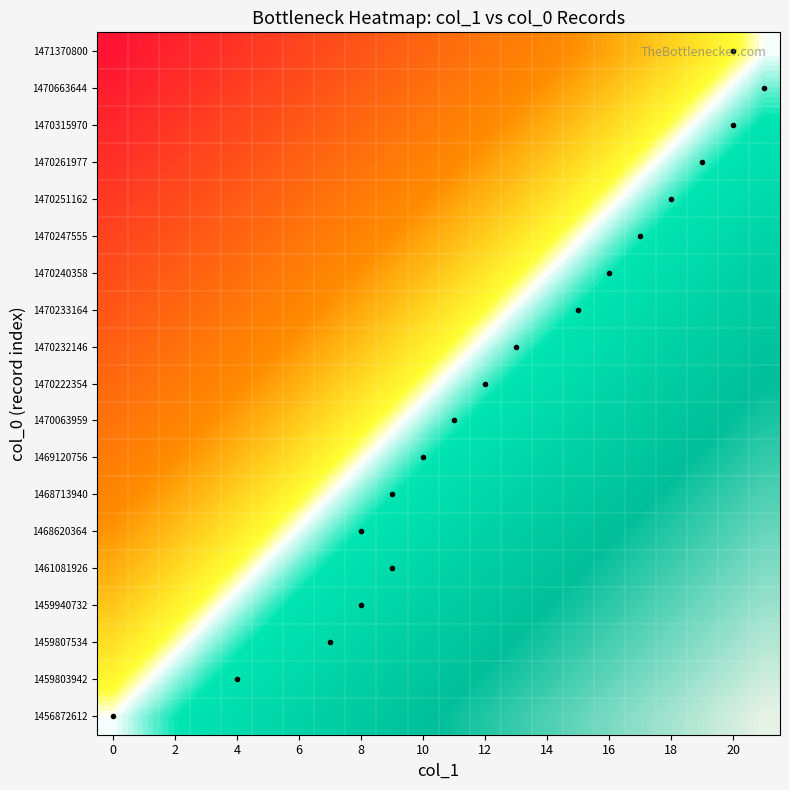

At which category is the sum across all series the highest?

21